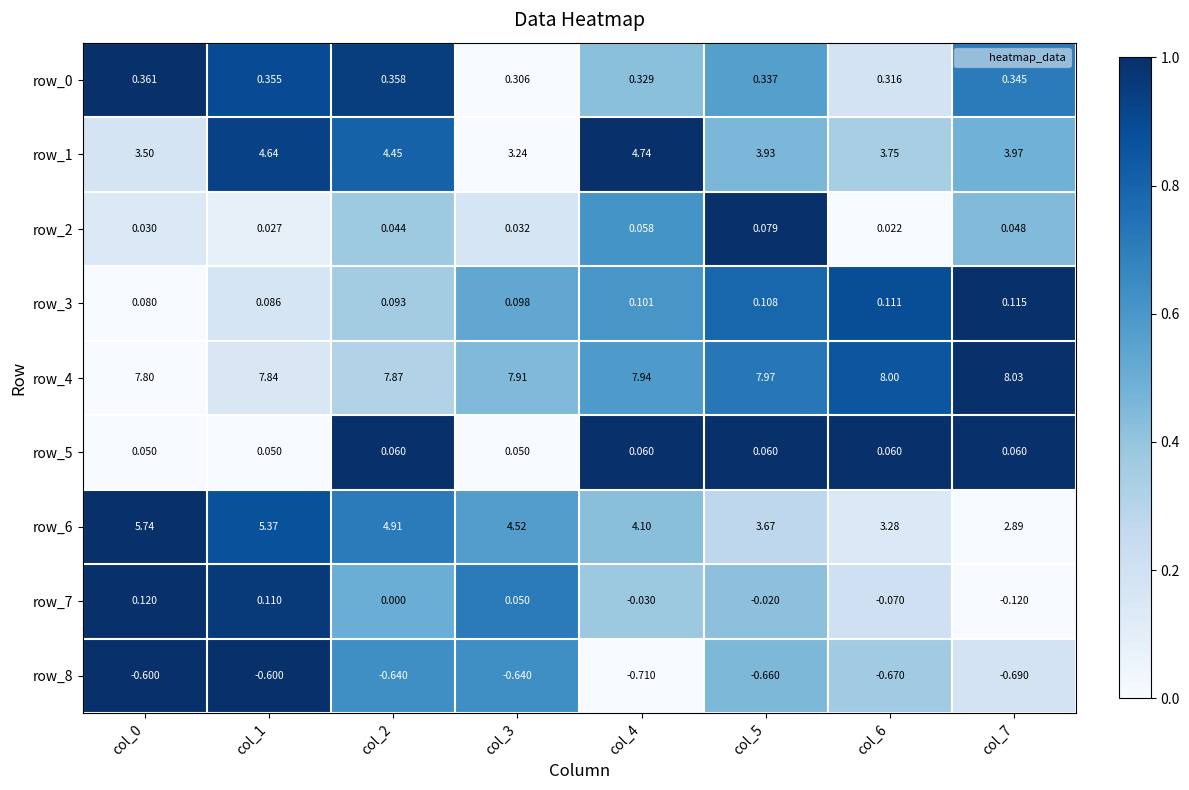

What is the difference between the maximum and minimum values in the row_7 series?

0.2